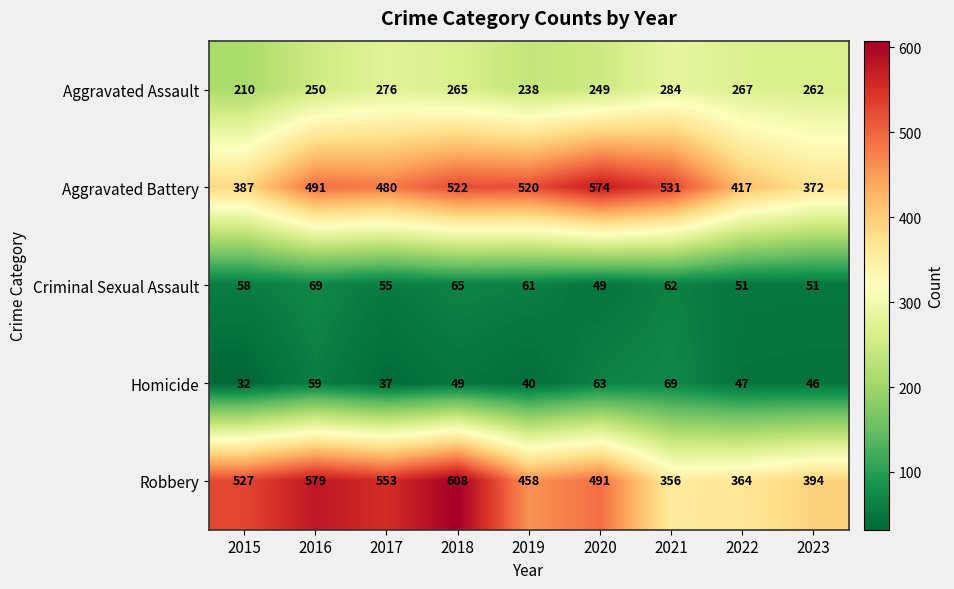

At which label does Criminal Sexual Assault reach its minimum?

2020